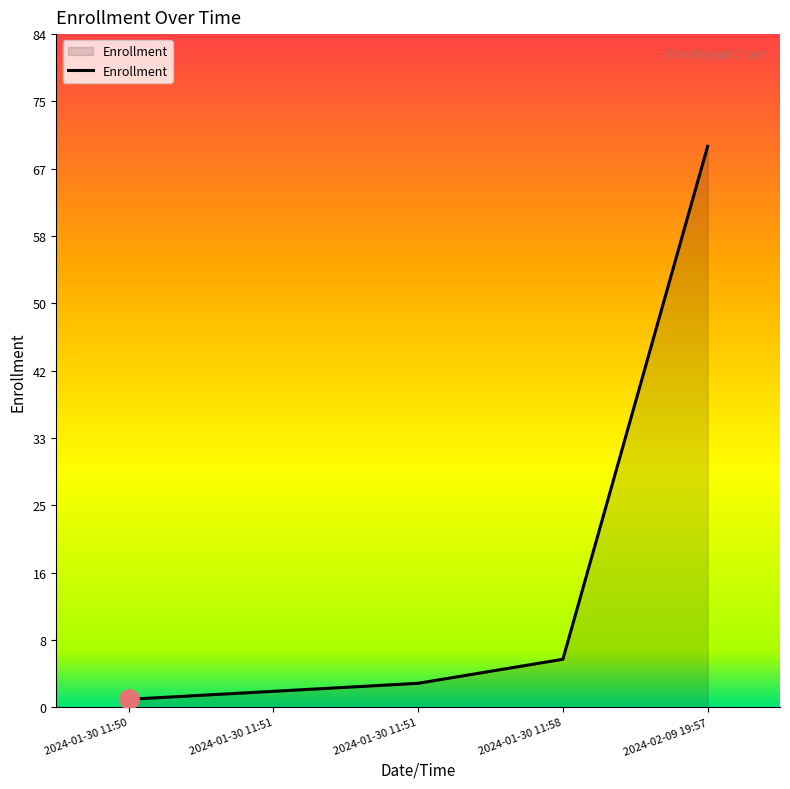

What is the value of the 5th point from the left?

70